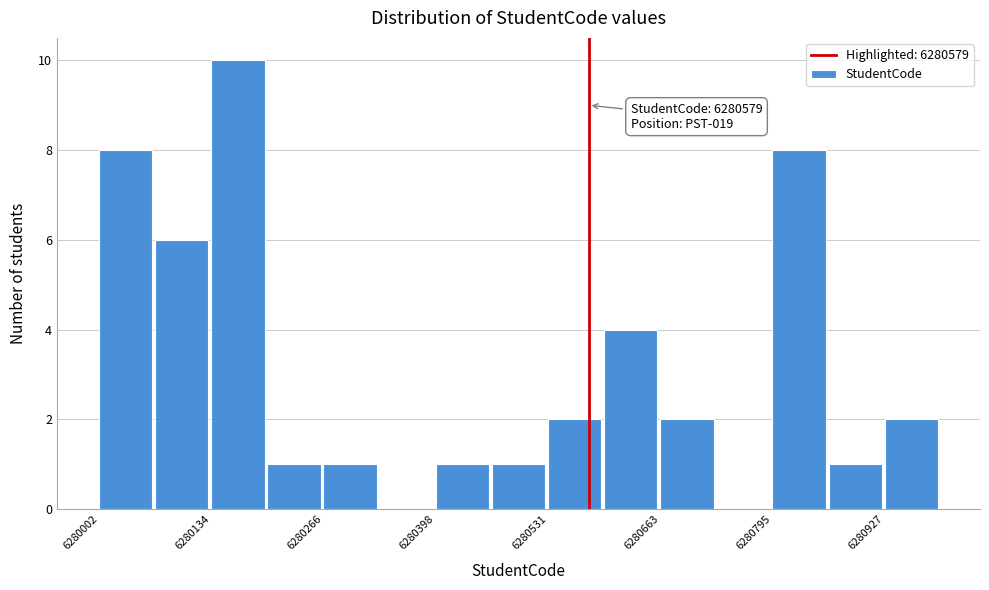

Around what value on the x-axis is the tallest bar? Give the approximate position of its centre, as read against the axis.

6280160